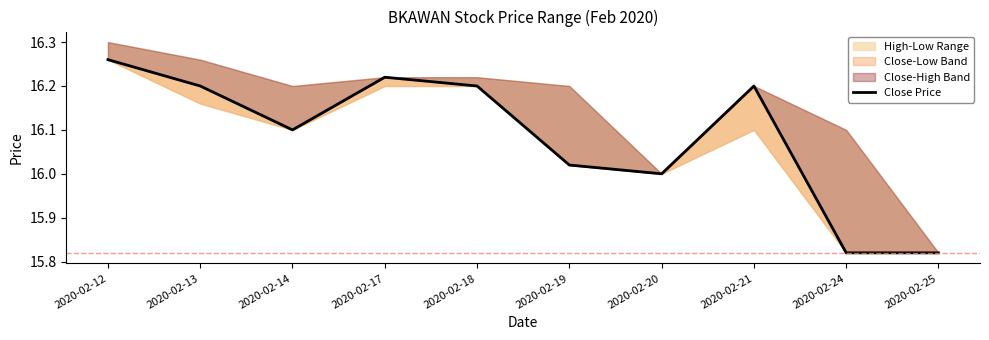

How many points are higher than both their immediate neighbors (excluding endpoints)?

2